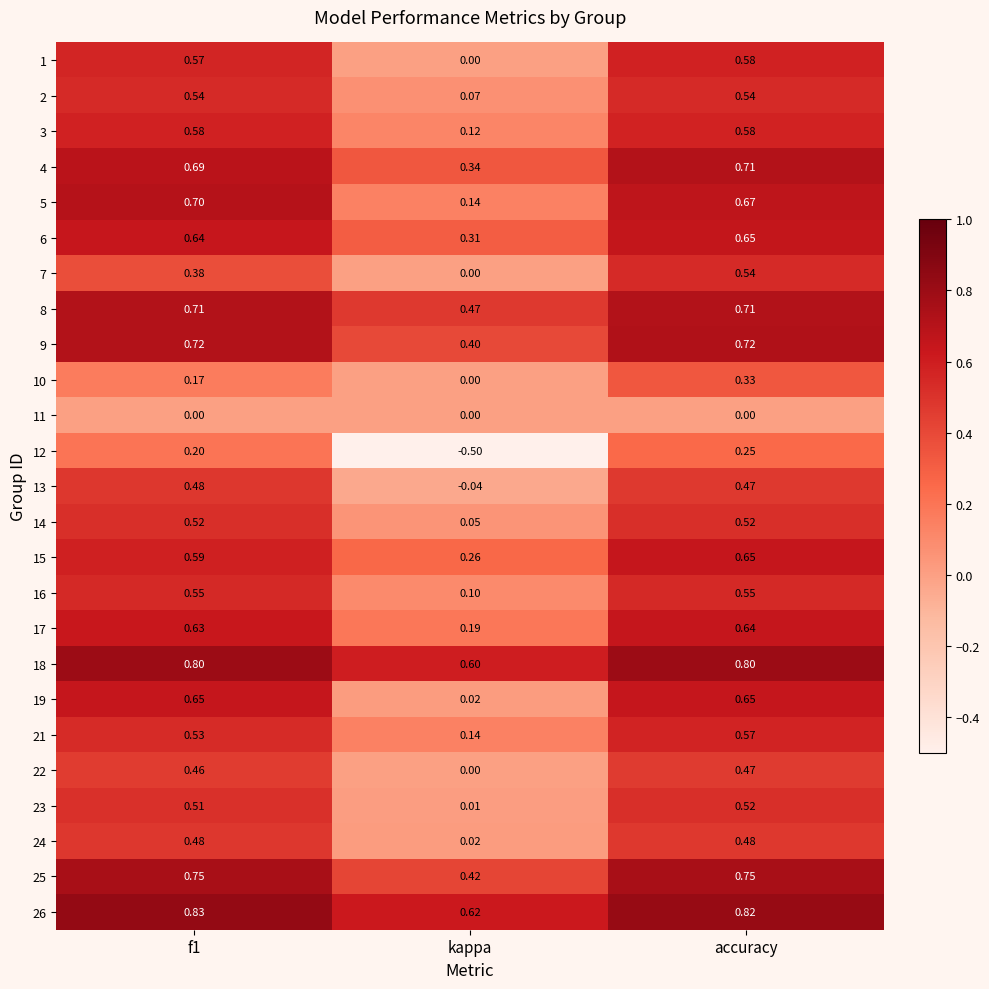

Which label corresponds to the smallest value in the chart?

kappa